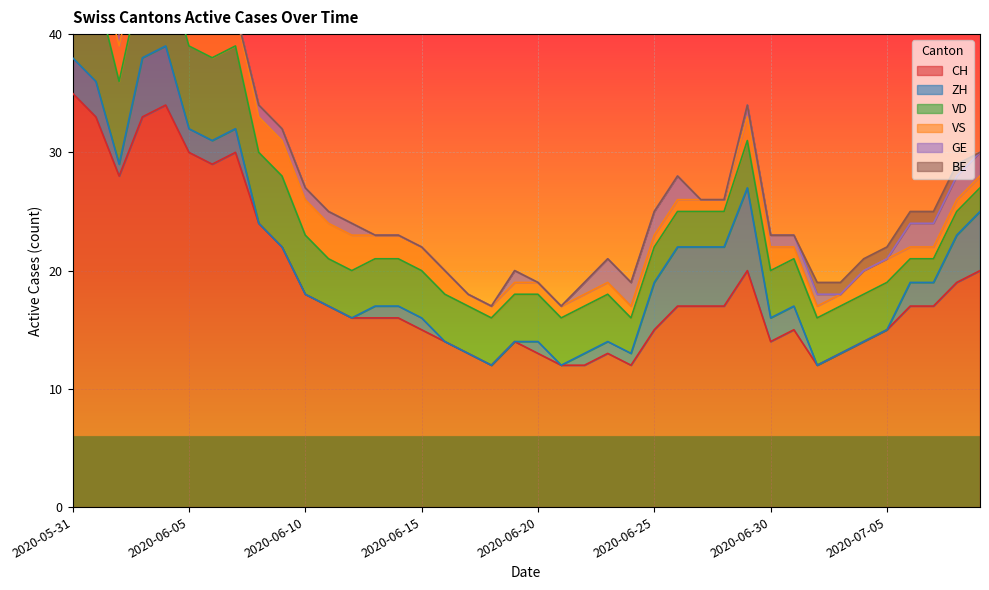

Does the chart display data point markers on the line(s)?

No